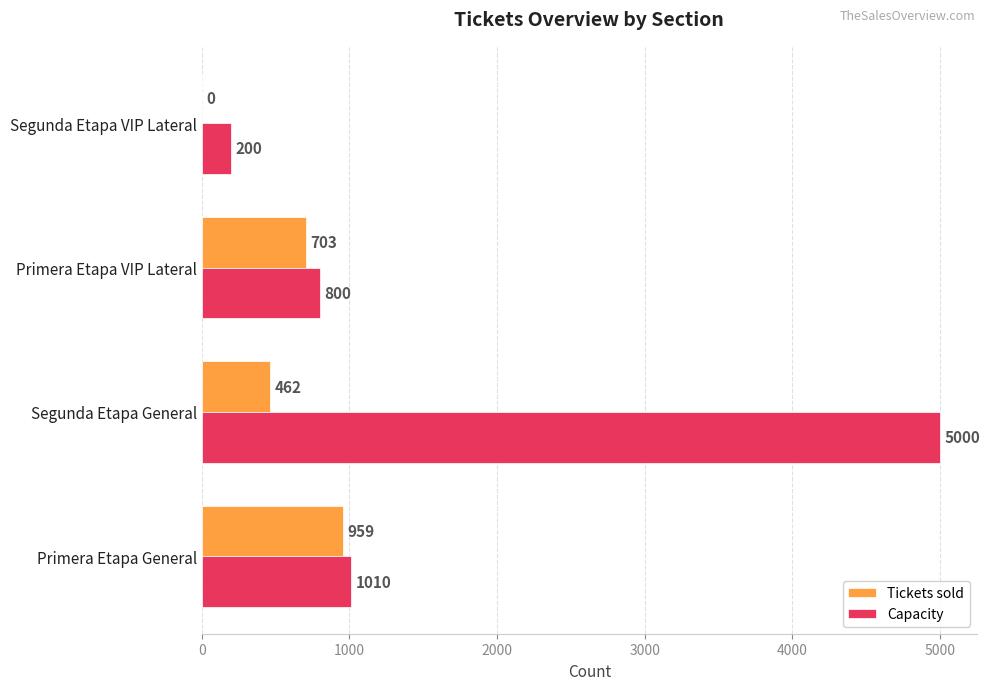

What is the sum of the Capacity values at Segunda Etapa General and Primera Etapa General?

6010